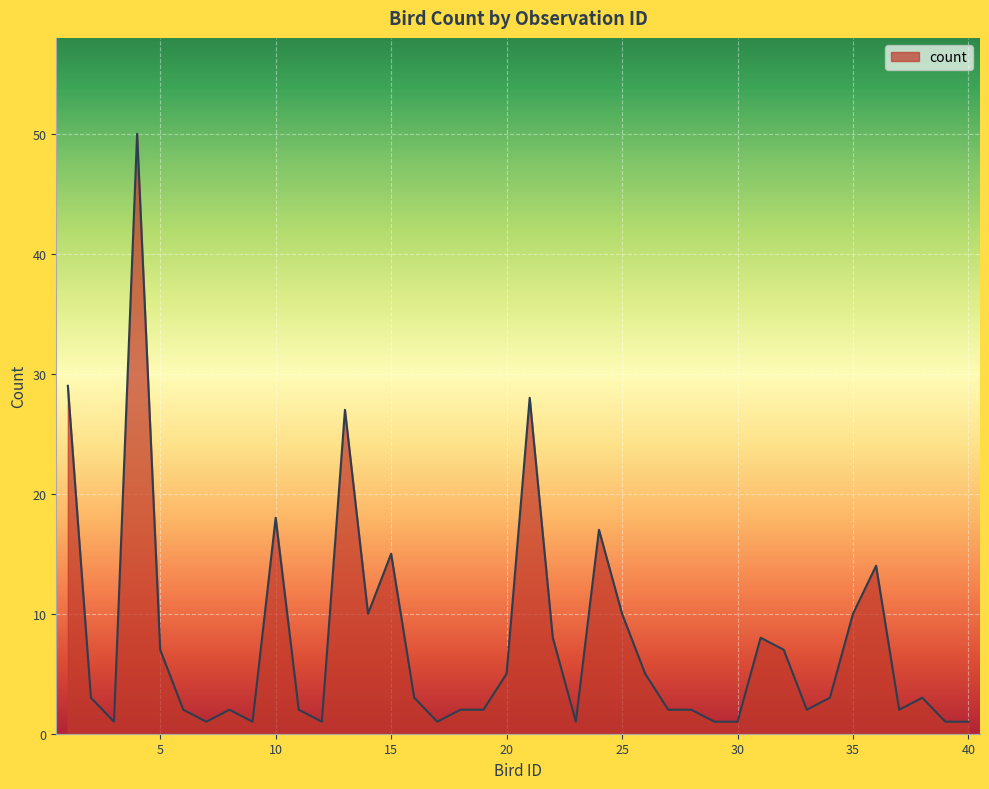

What is the maximum value shown in the chart?

50